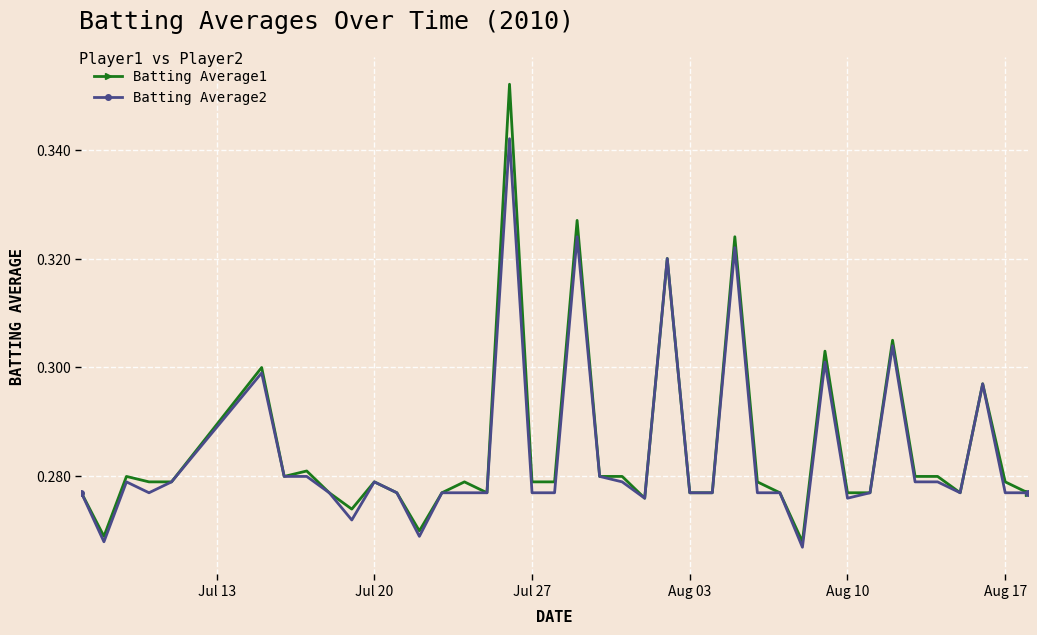

List the series in order of their peak value, lowest first.

Batting Average2, Batting Average1